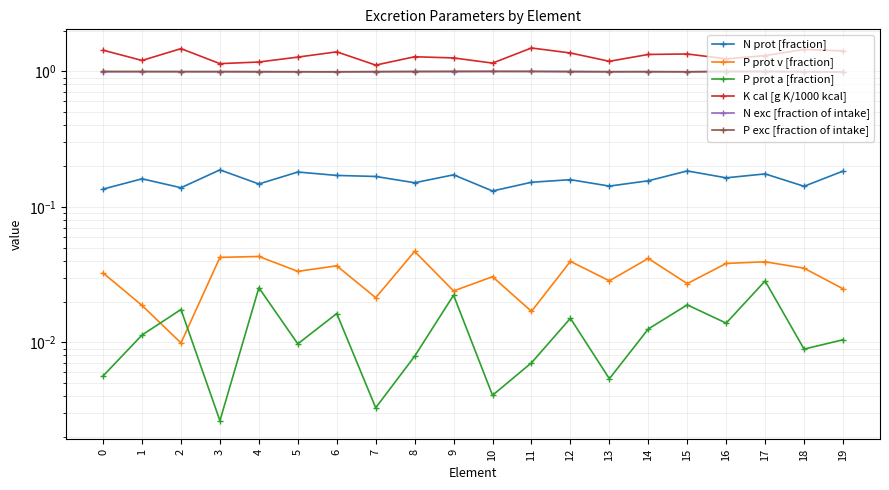

Between 7 and 16, which series saw the biggest shift?

K cal [g K/1000 kcal]